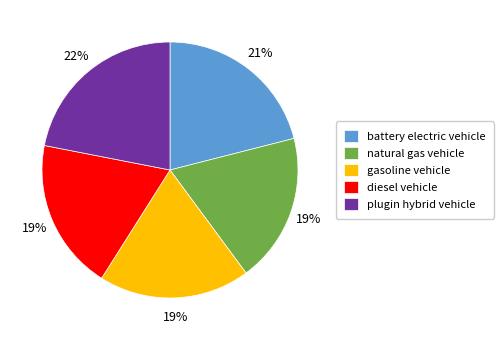

Do gasoline vehicle and diesel vehicle together represent more than half of the pie?

No